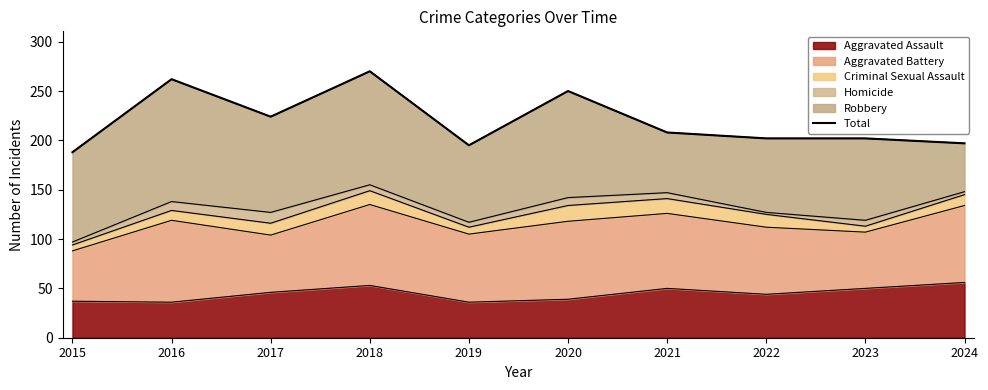

True or false: the data has more than 1 interior local peaks.

True